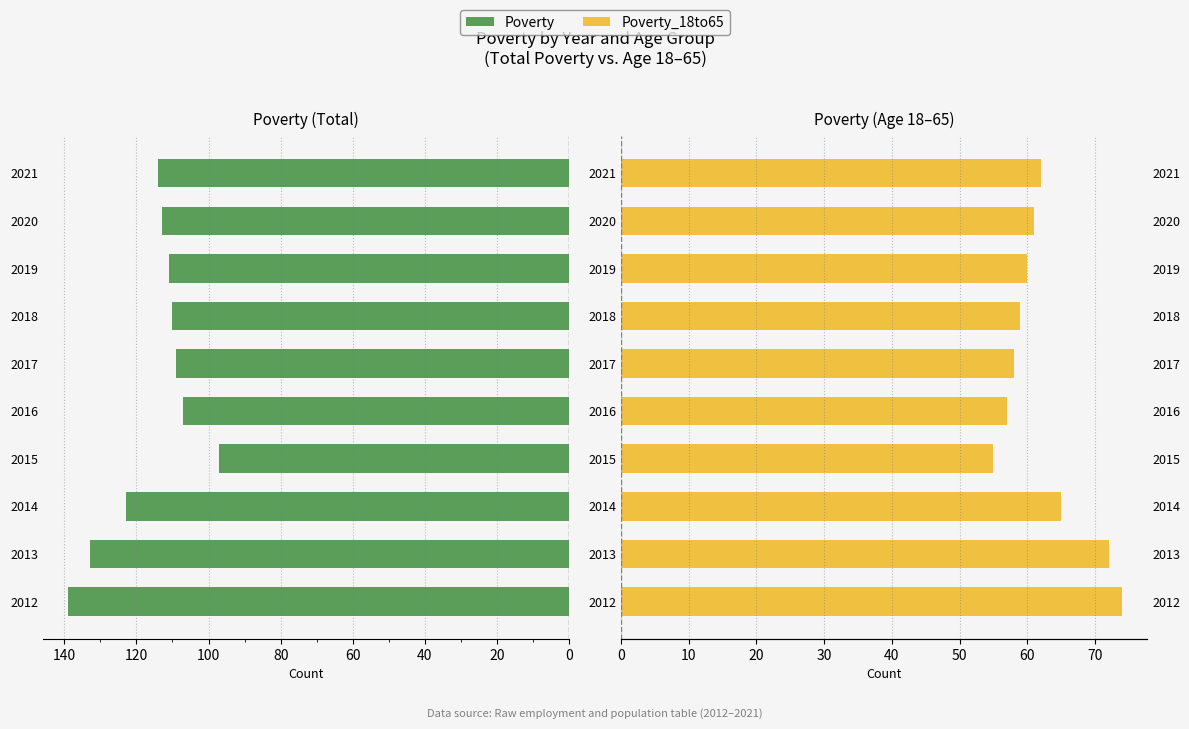

How many groups of bars are there?

10